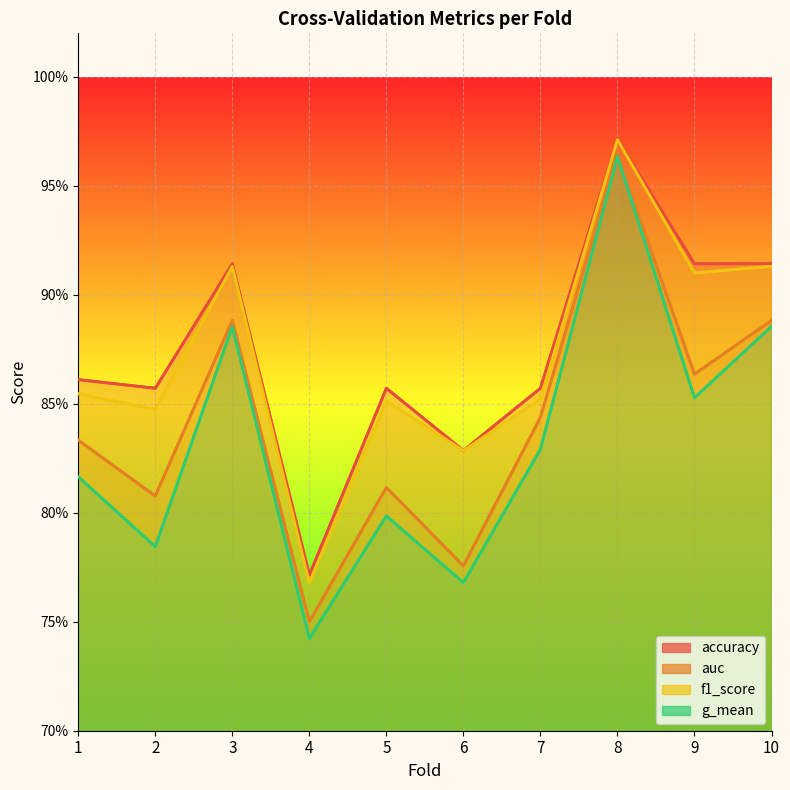

Is the value of accuracy at 8 greater than the value of auc at 5?

Yes